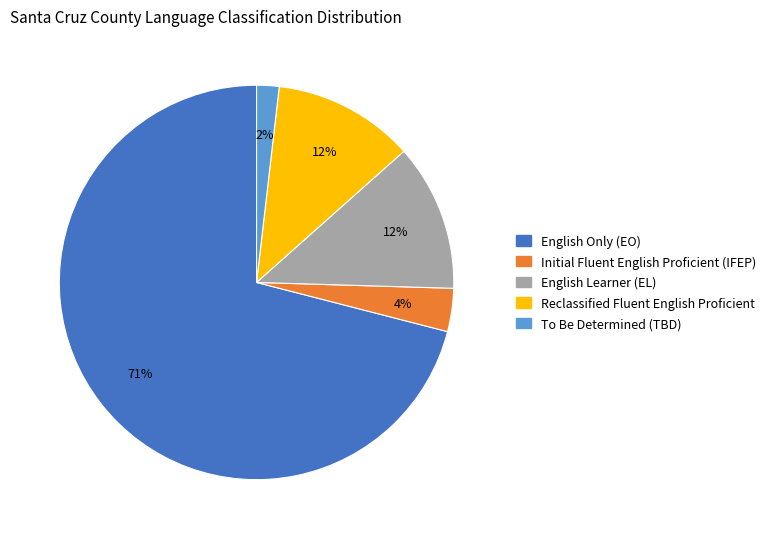

To the nearest percent, what is the combined percentage of Reclassified Fluent English Proficient and English Learner (EL)?

24%